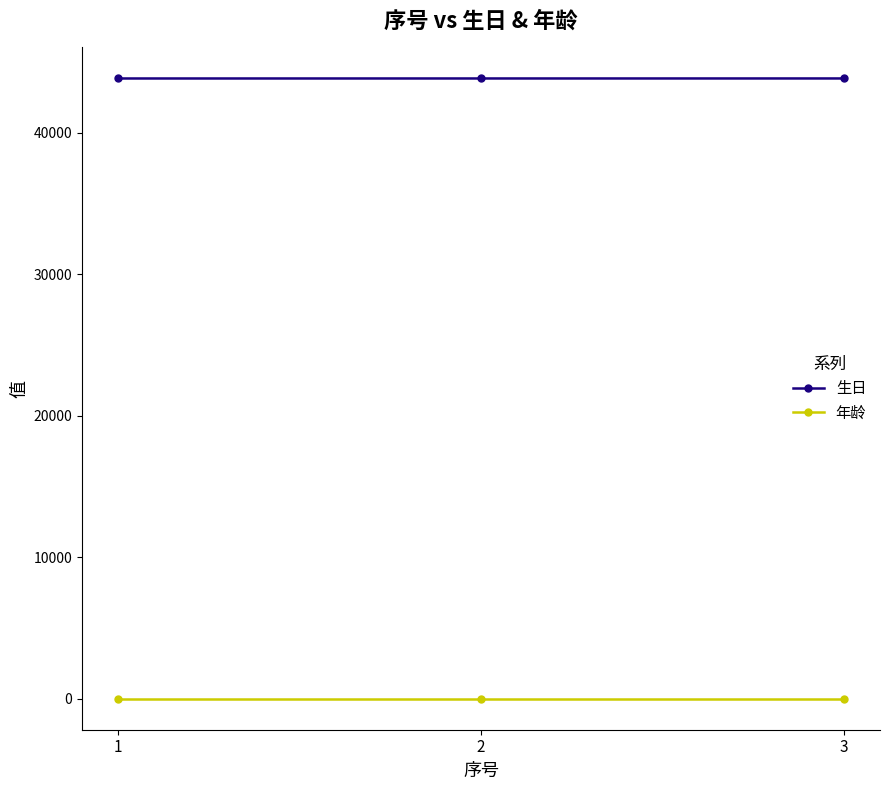

What is the maximum value shown in the chart?

43833